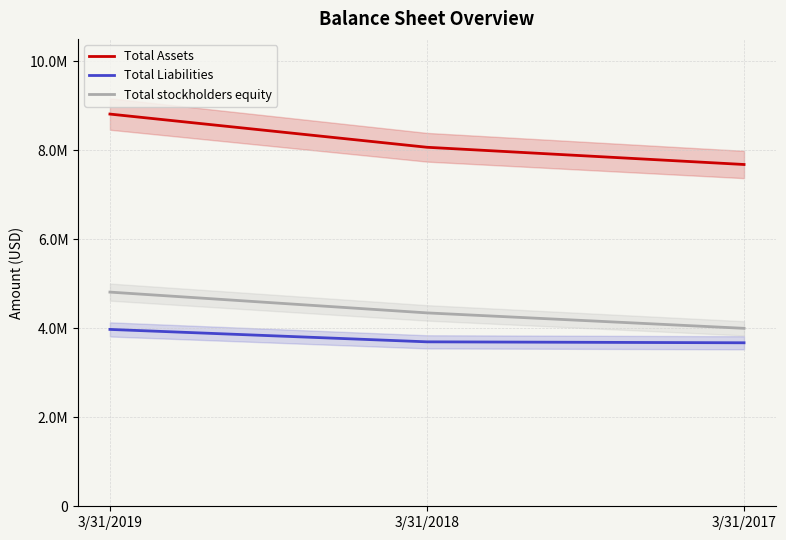

What are all the series names shown in the legend?

Total Assets, Total Liabilities, Total stockholders equity